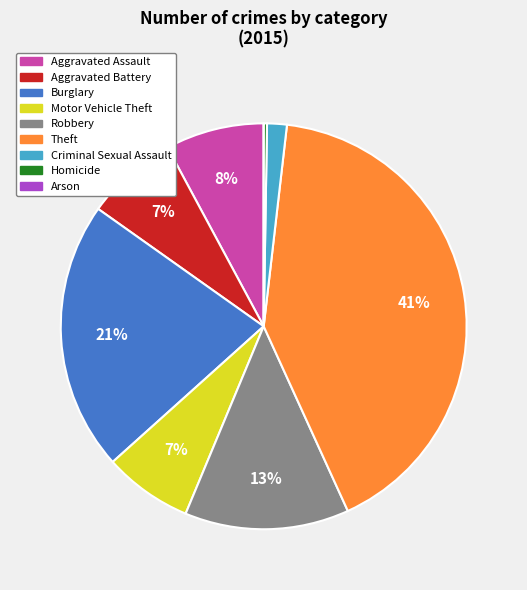

What is the largest slice in the pie chart?

Theft